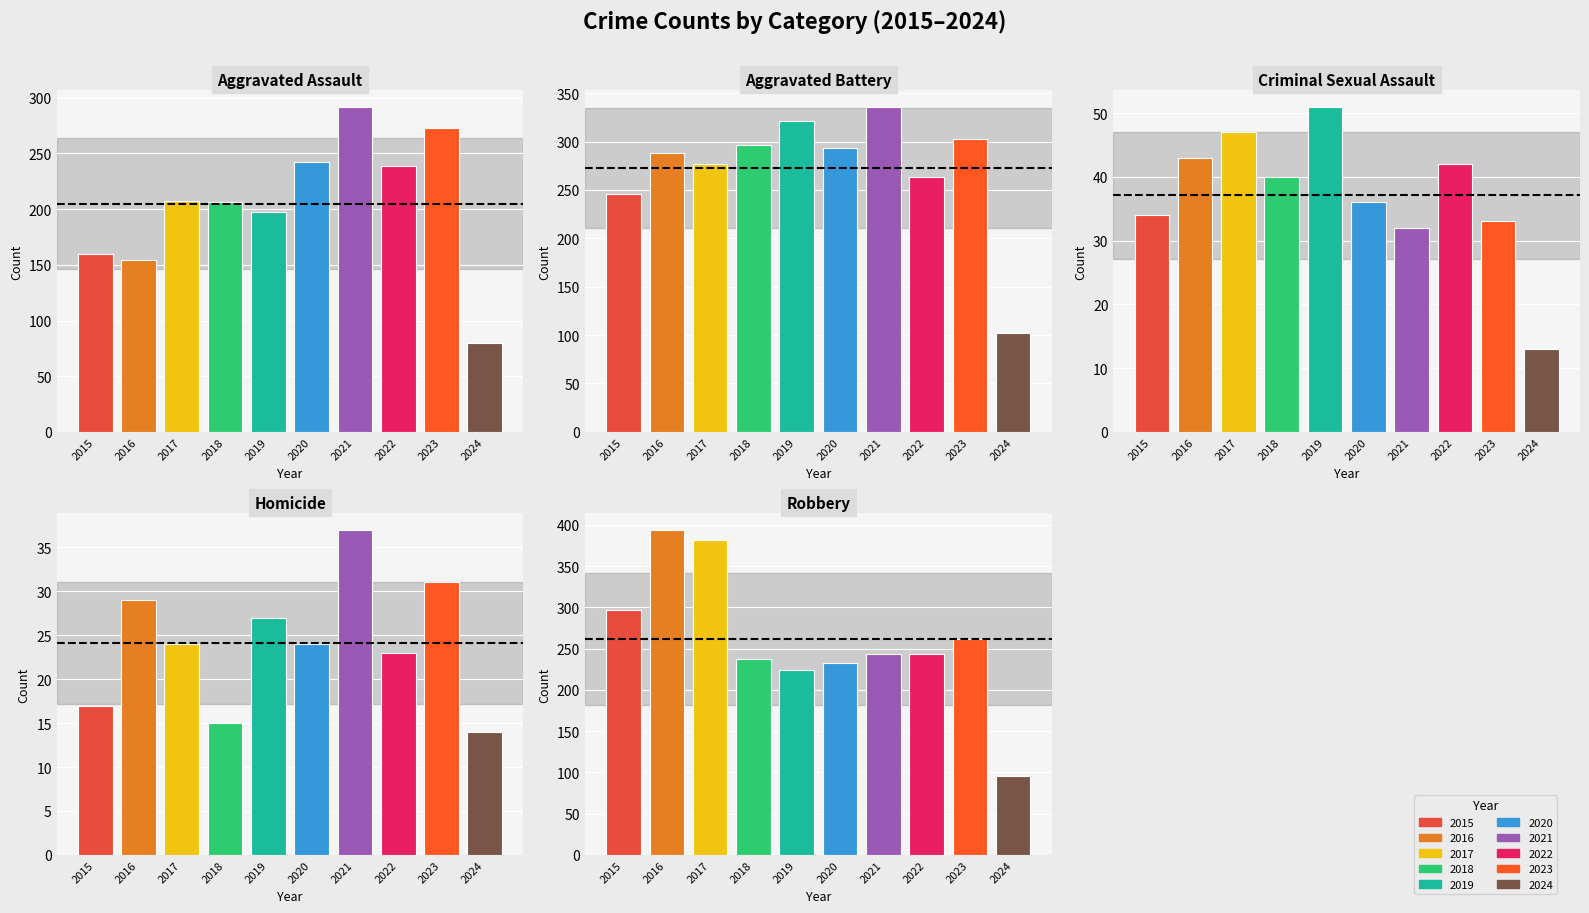

At which label does Aggravated Battery reach its peak?

2021